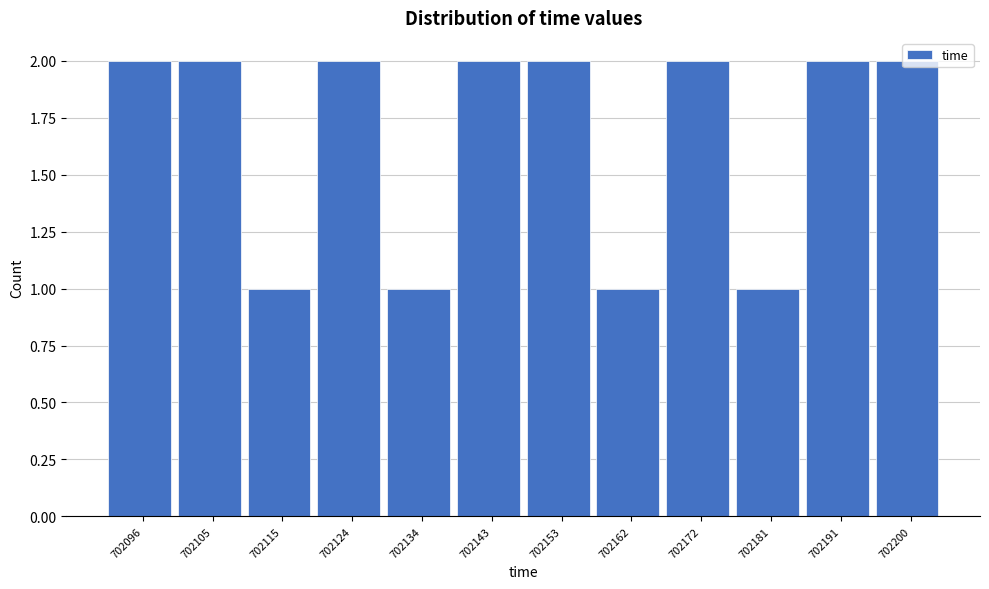

The value at 702124 is 1. True or false?

False